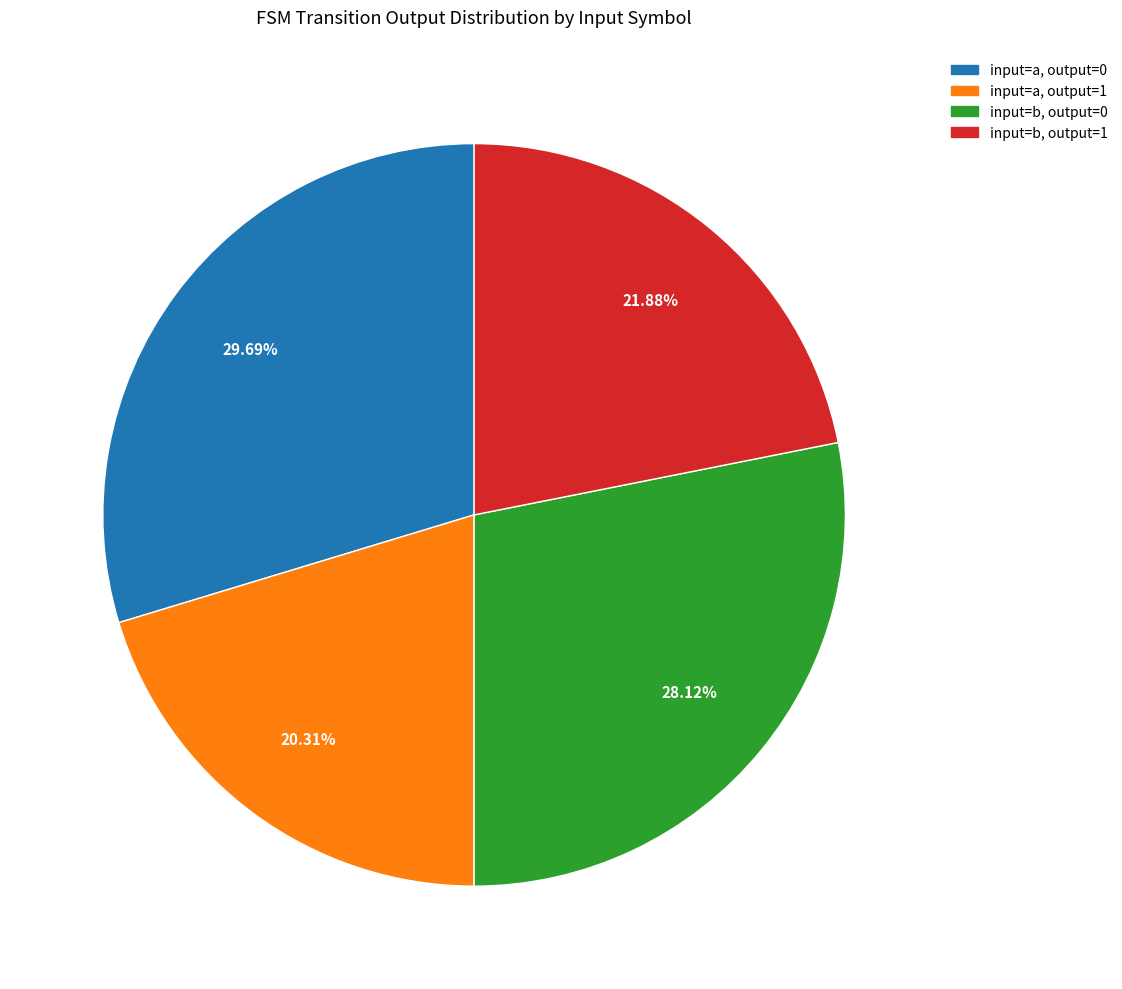

What is the largest slice in the pie chart?

input=a, output=0